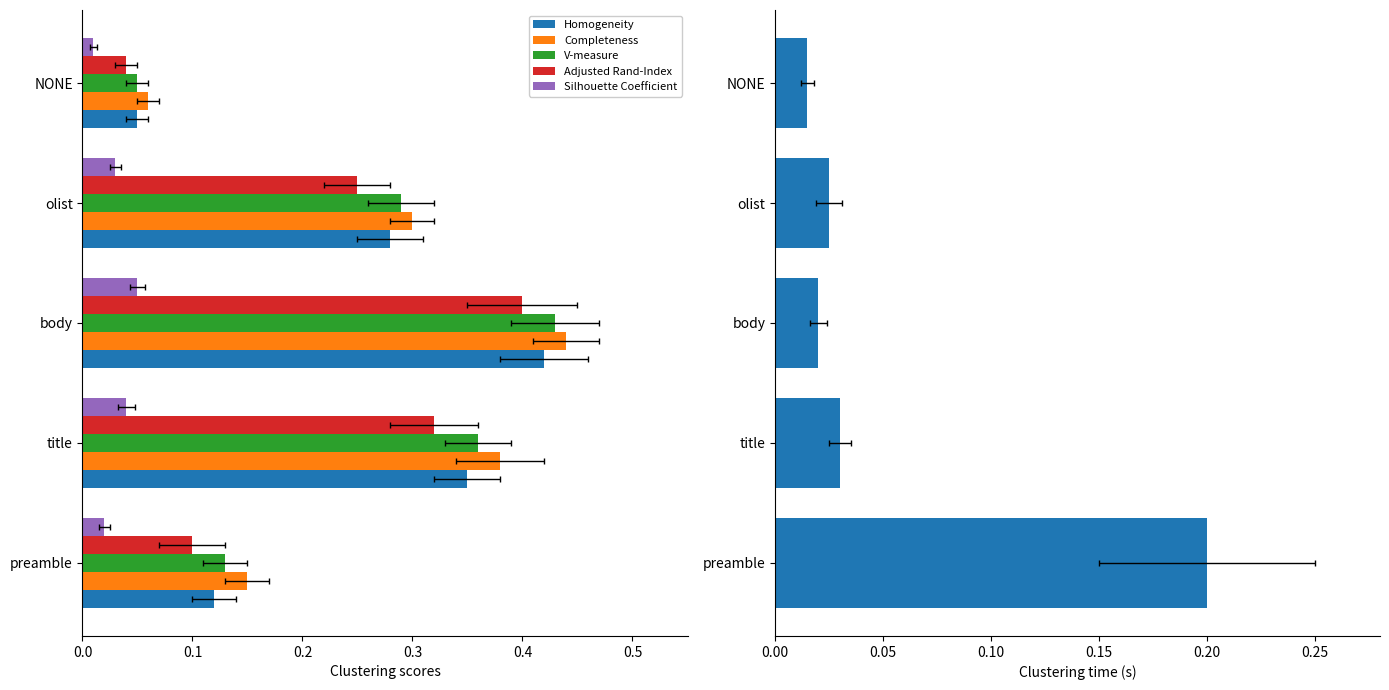

Rank the series by their maximum value, from highest to lowest.

Completeness, V-measure, Homogeneity, Adjusted Rand-Index, Clustering time, Silhouette Coefficient